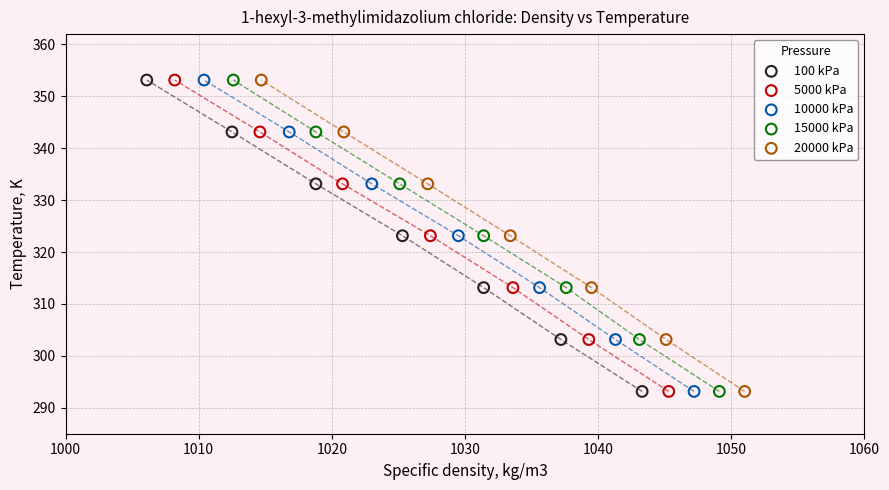

What are all the series names shown in the legend?

100 kPa, 5000 kPa, 10000 kPa, 15000 kPa, 20000 kPa